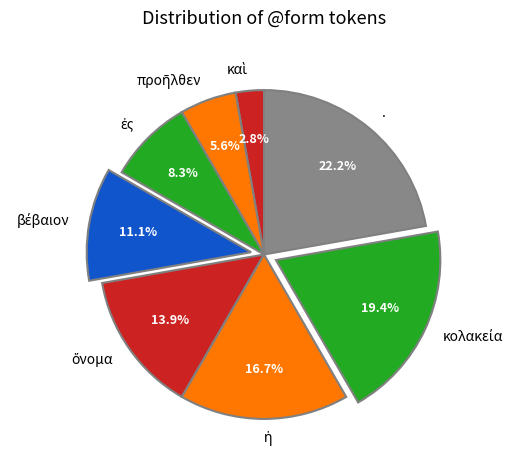

Does any single category account for the majority?

No